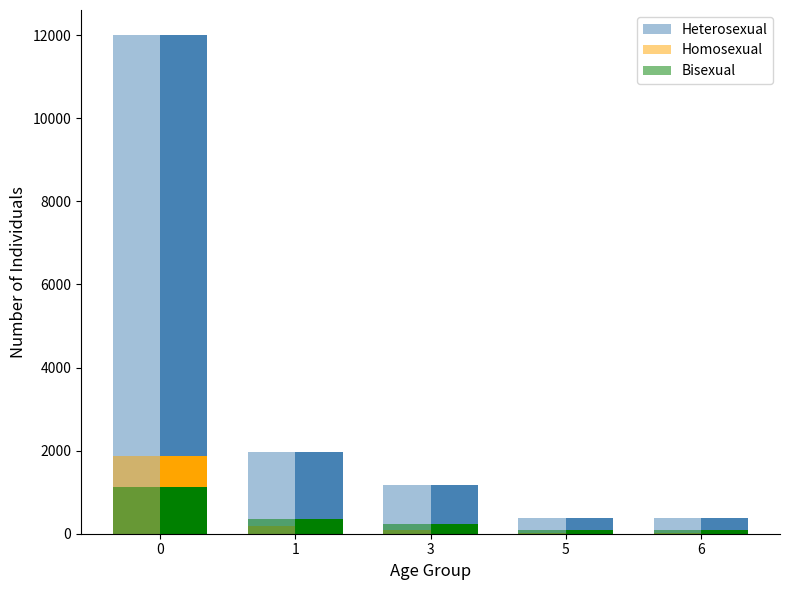

What is the difference between the Homosexual values at 3 and 6?

76